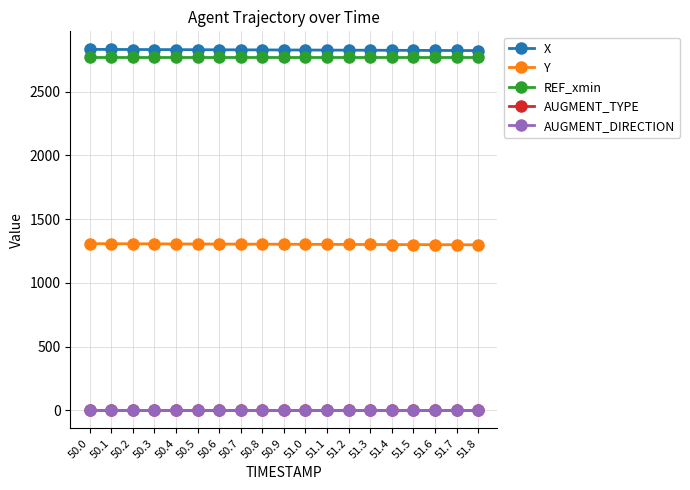

The Y series shows 1300.1 at 51.4. True or false?

True